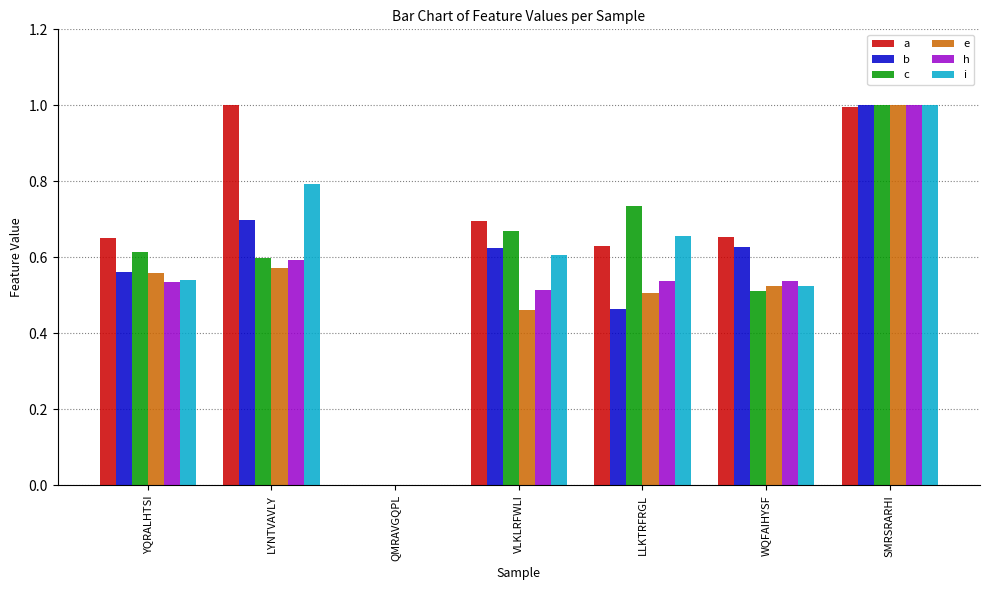

Is the value of b at QMRAVGQPL greater than the value of i at LLKTRFRGL?

No